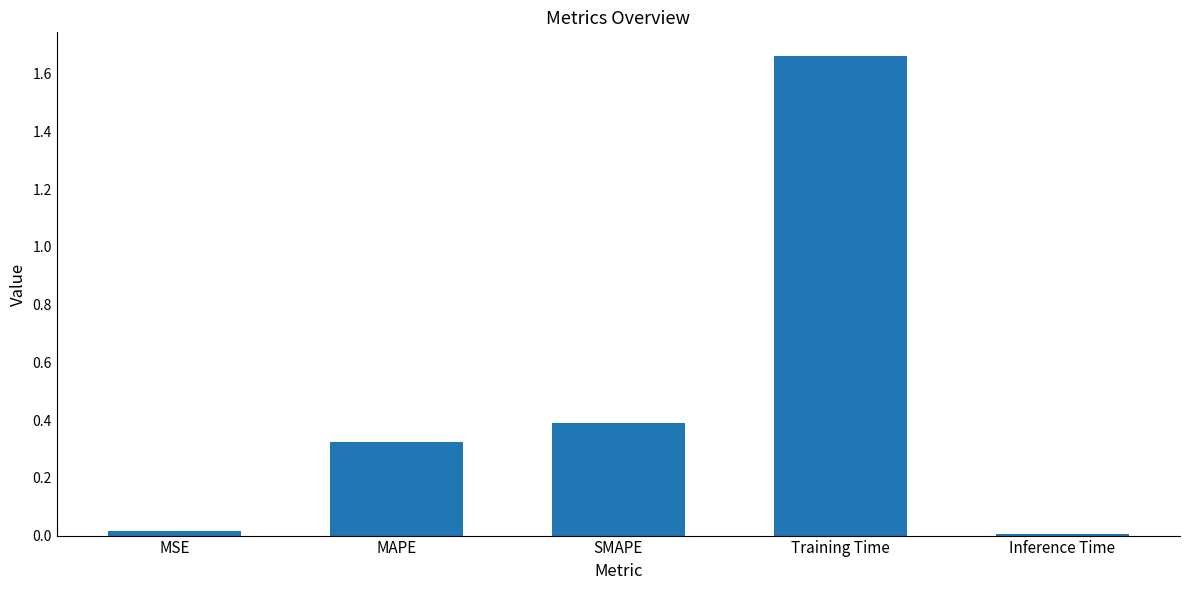

Which category has the highest value across all series?

Training Time